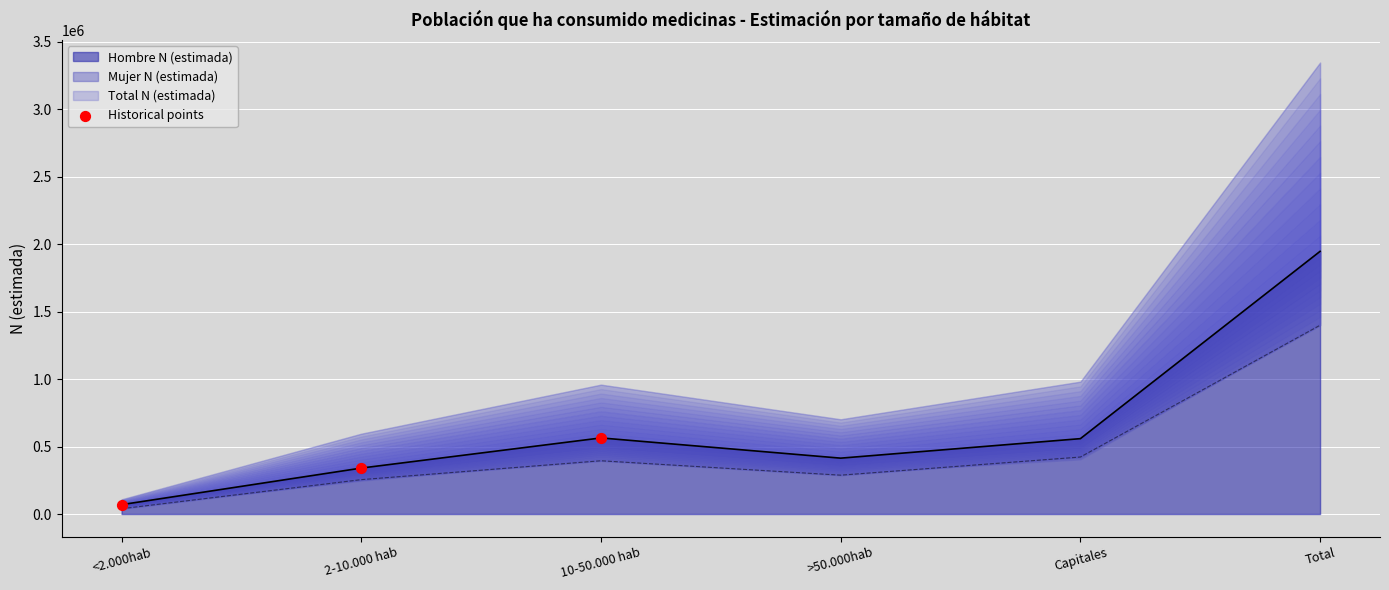

Which has a higher value, 2-10.000 hab or 10-50.000 hab?

10-50.000 hab